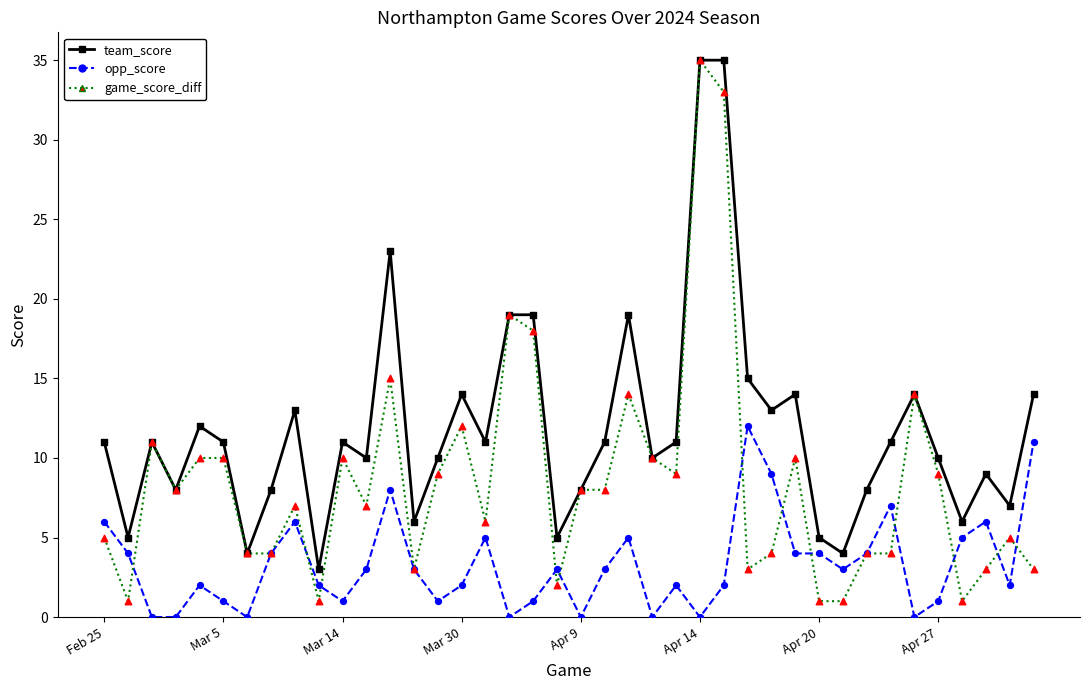

Which series has the widest spread of values?

game_score_diff